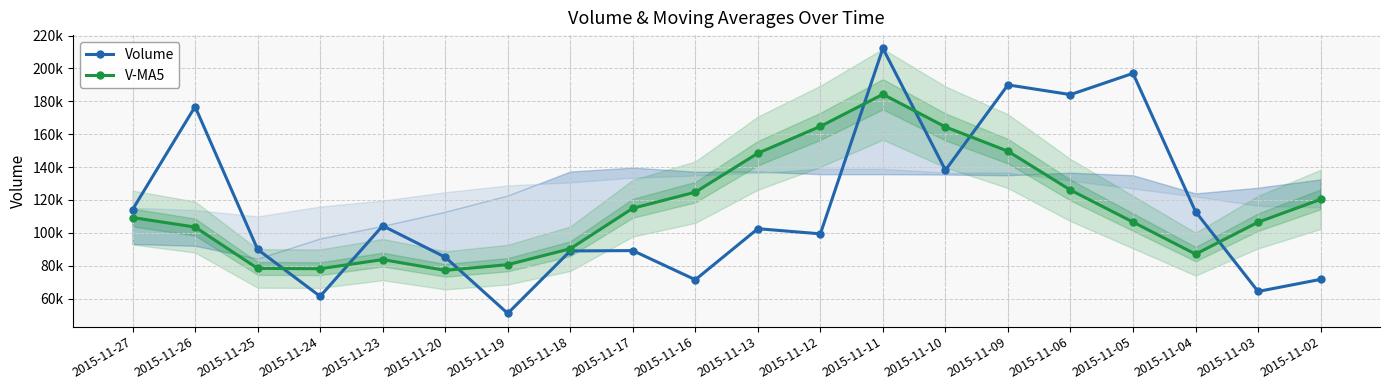

Which series changed the most between 2015-11-17 and 2015-11-09?

Volume